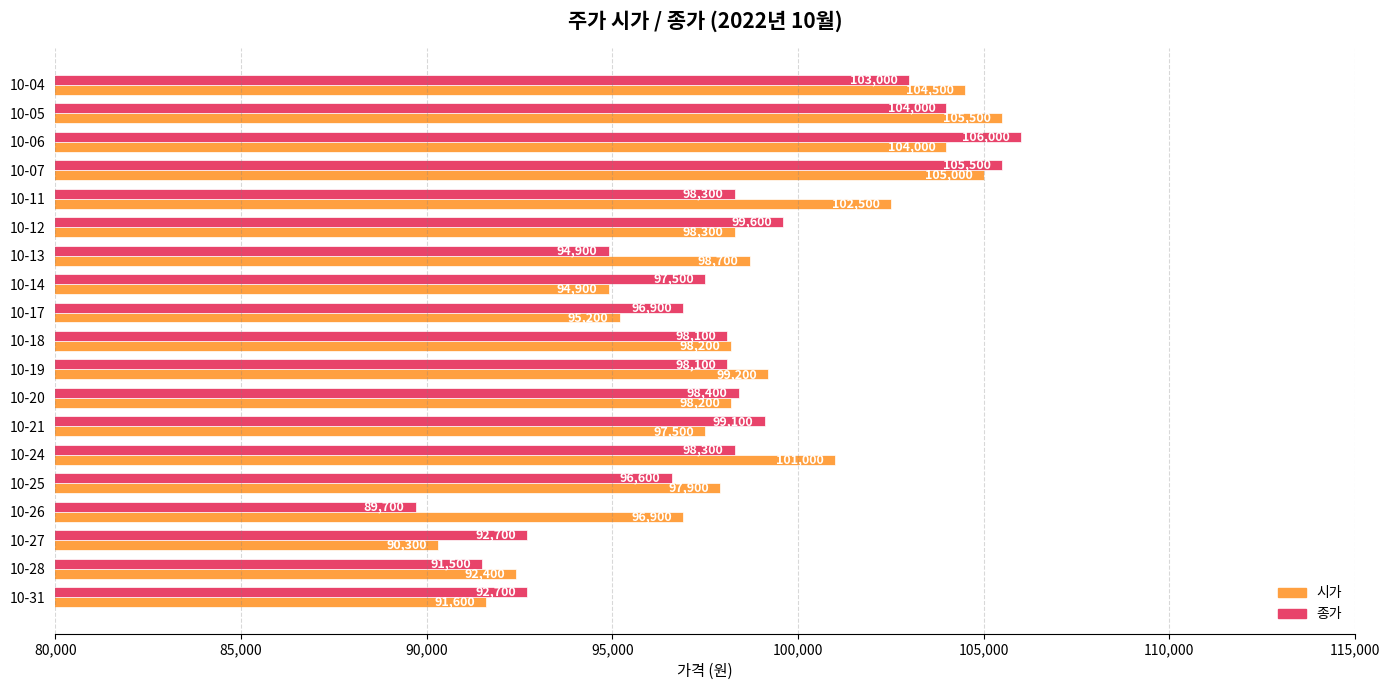

List the series in order of their peak value, highest first.

종가, 시가